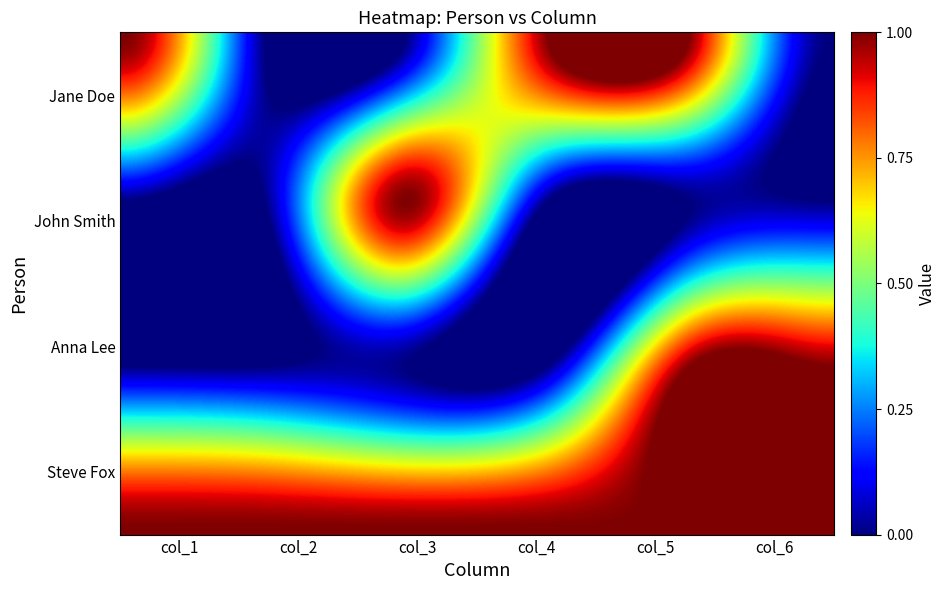

Reading left to right, what are all the values shown in this chart?

Jane Doe: 1	0	0	1	1	0
John Smith: 0	0	1	0	0	0
Anna Lee: 0	0	0	0	1	1
Steve Fox: 1	1	1	1	1	1